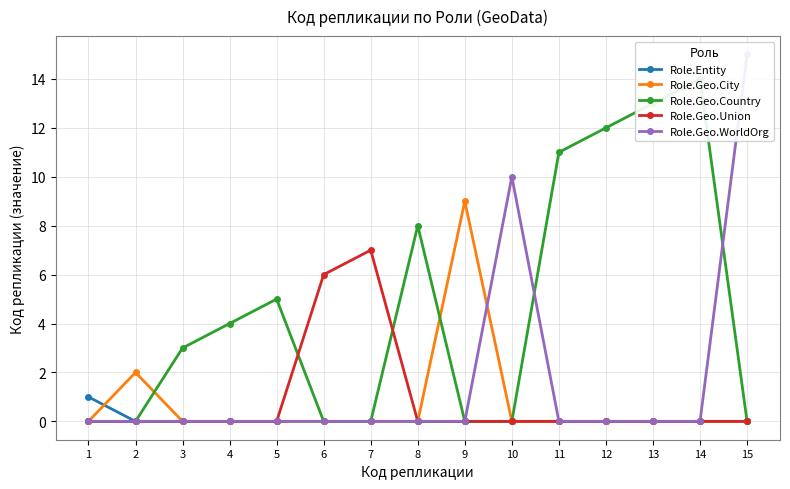

True or false: Role.Entity and Role.Geo.WorldOrg cross at least once.

False